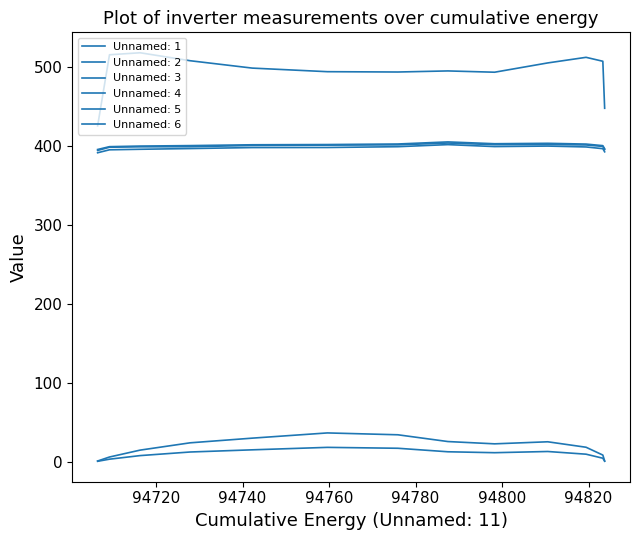

How many lines are shown in the chart?

6